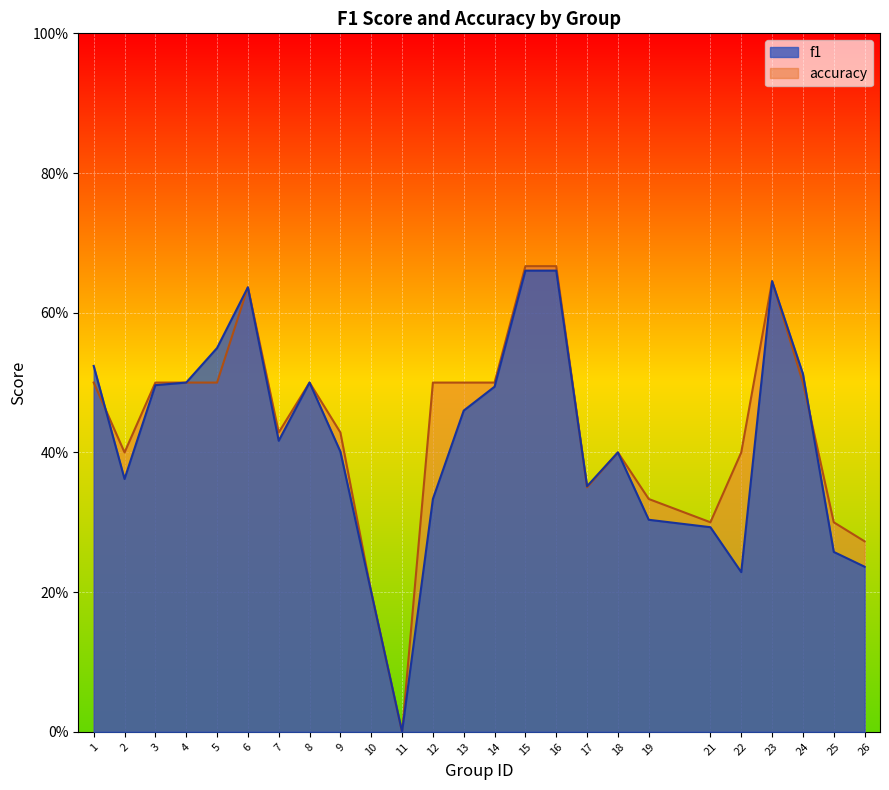

Reading right to left, extract all data points from this chart.

f1: 0.2	0.3	0.5	0.6	0.2	0.3	0.3	0.4	0.4	0.7	0.7	0.5	0.5	0.3	0.0	0.2	0.4	0.5	0.4	0.6	0.5	0.5	0.5	0.4	0.5
accuracy: 0.3	0.3	0.5	0.6	0.4	0.3	0.3	0.4	0.3	0.7	0.7	0.5	0.5	0.5	0.0	0.2	0.4	0.5	0.4	0.6	0.5	0.5	0.5	0.4	0.5